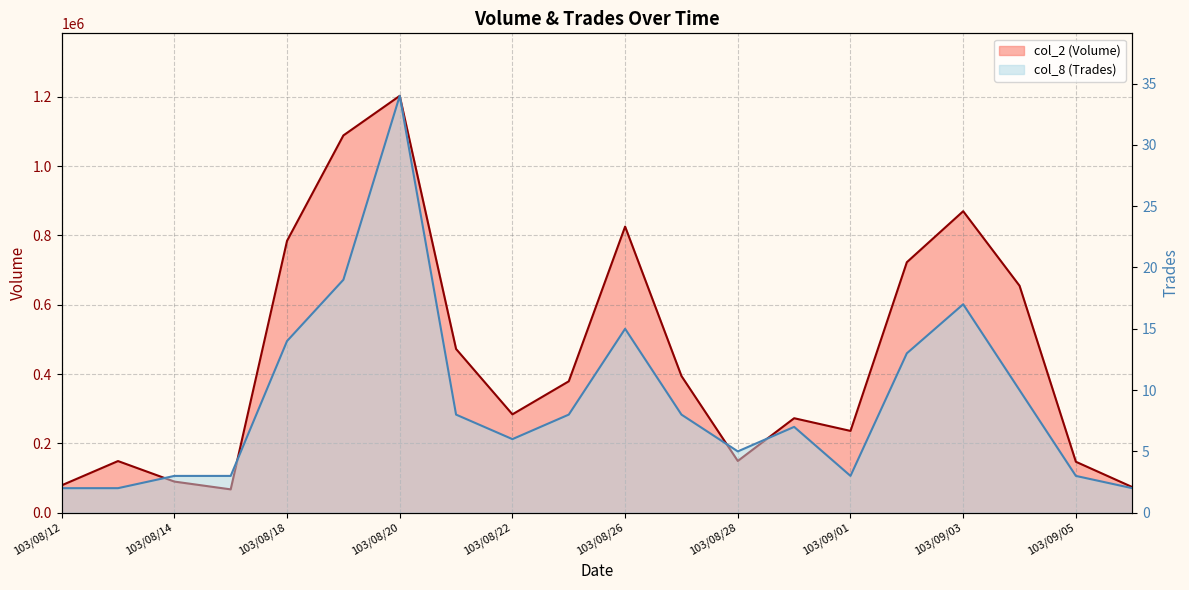

What is the value of the col_8 (Trades) point at the 14th from the left?

7